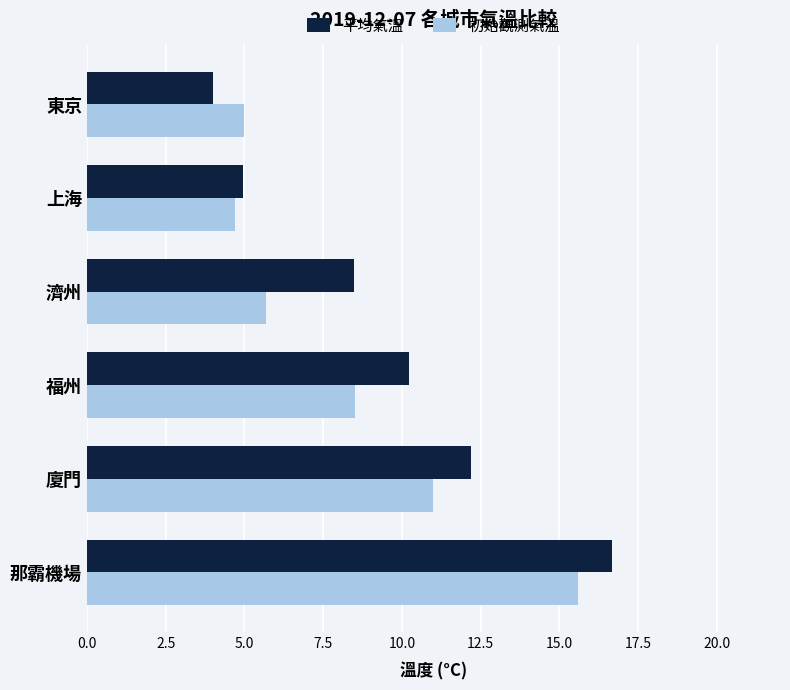

What is the greatest value displayed?

16.7